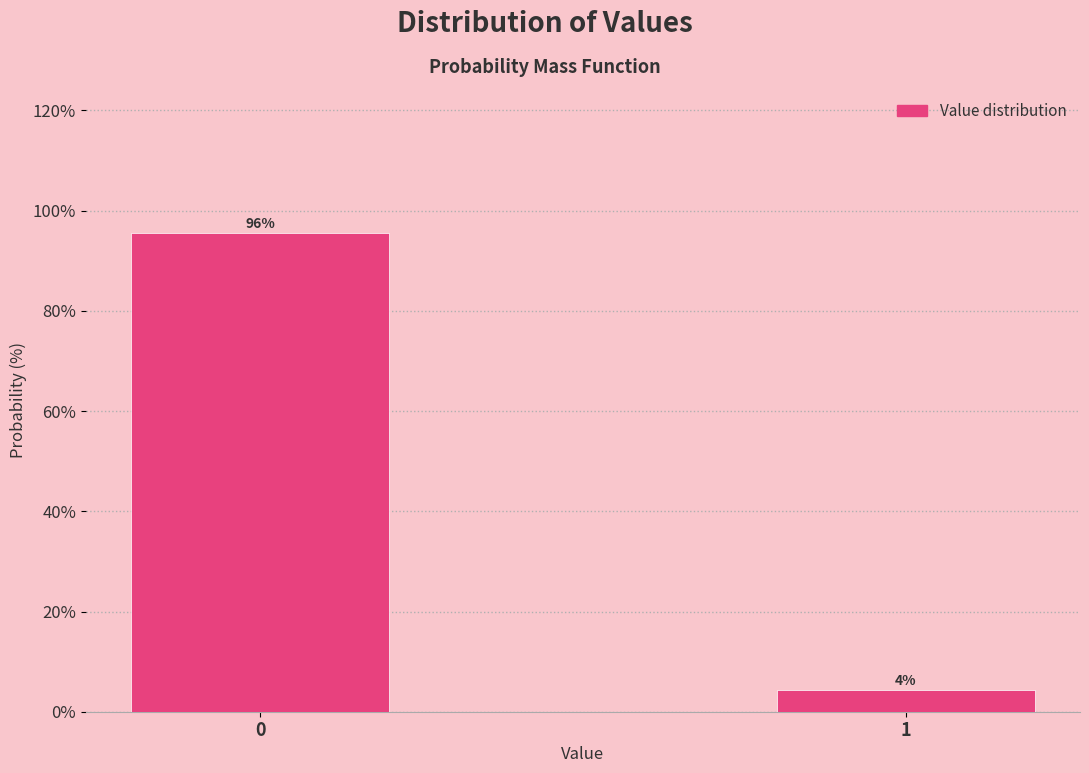

True or false: the data shows 95.6 at 0.

True